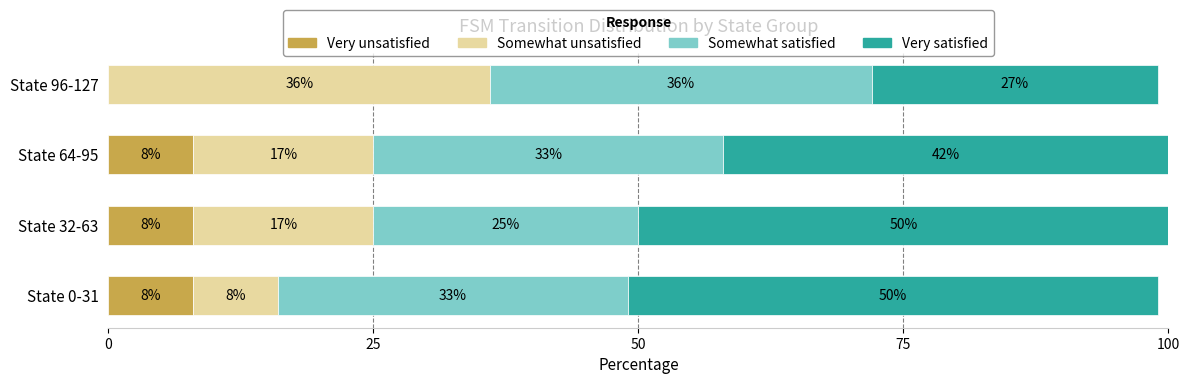

What is the total value across all series at State 0-31?

99